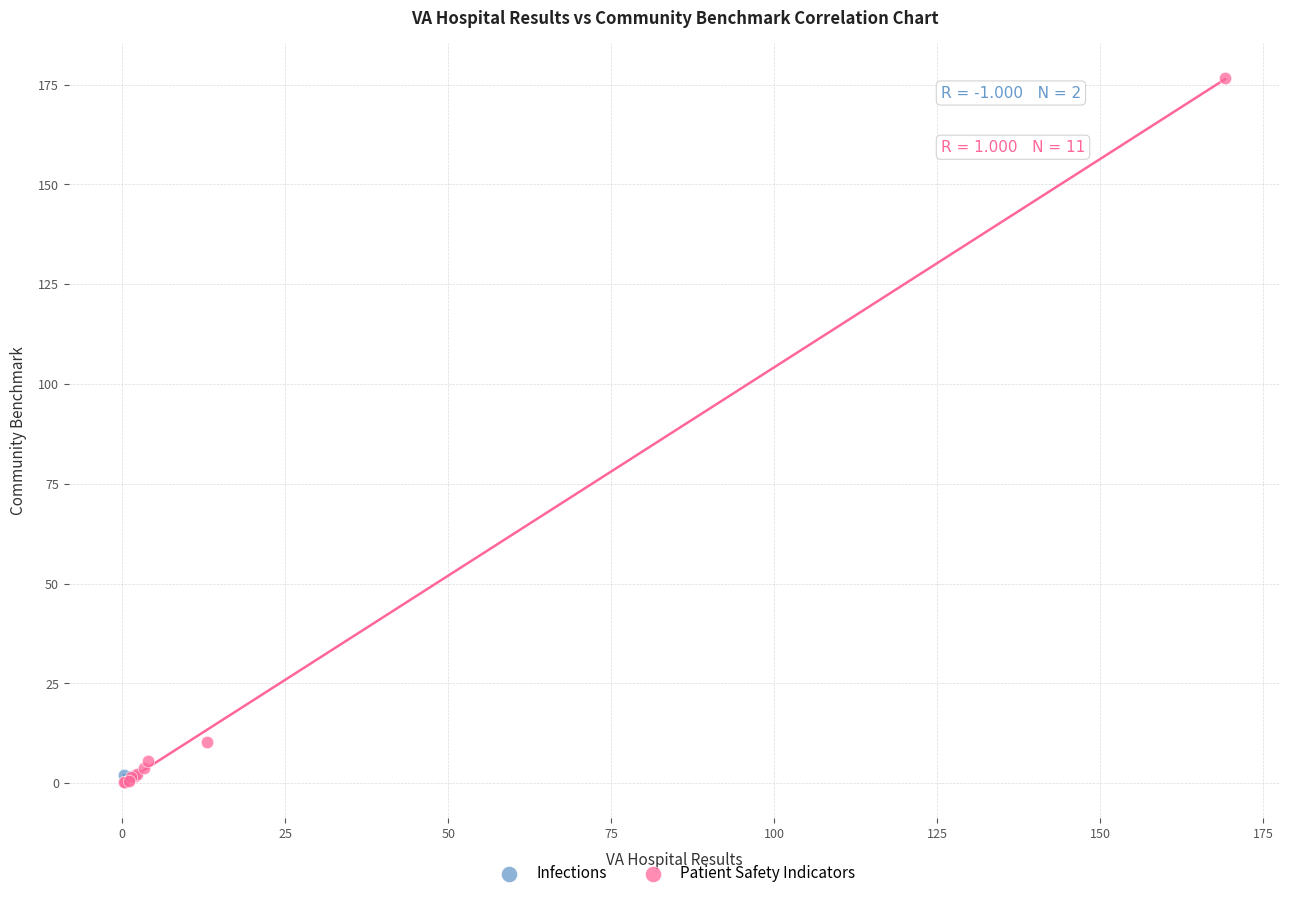

What are all the series names shown in the legend?

Infections, Patient Safety Indicators